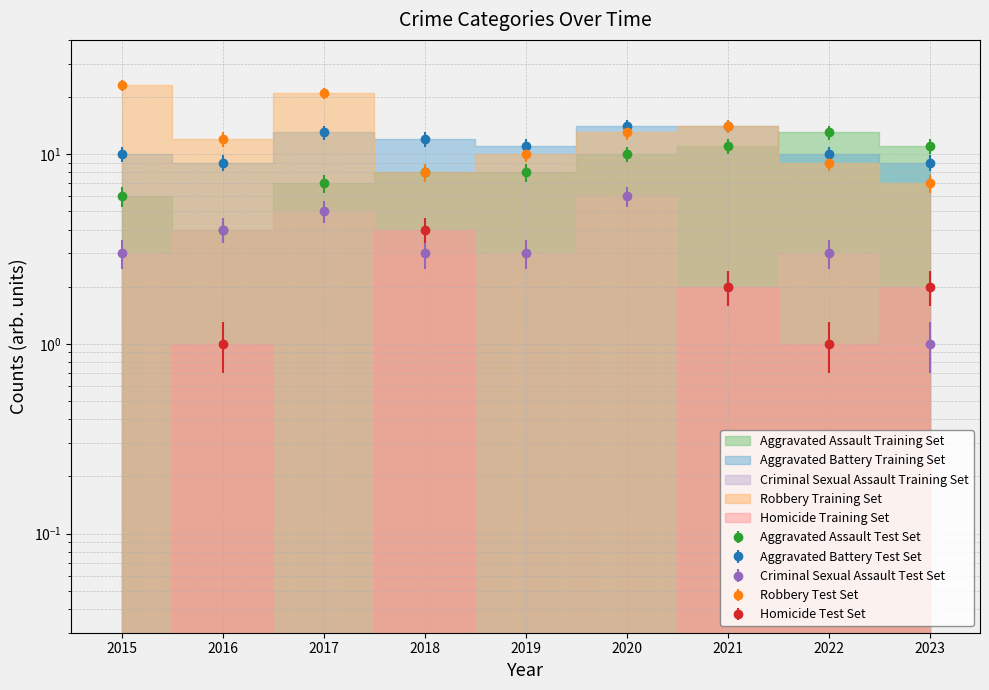

How many values in the Robbery series exceed 12?

4